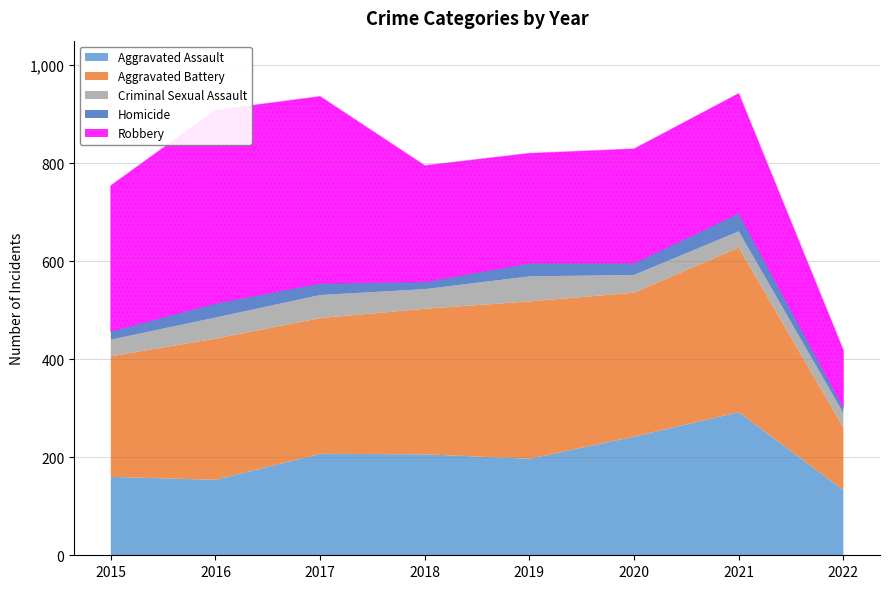

What is the approximate value of Aggravated Assault at 2019?

197